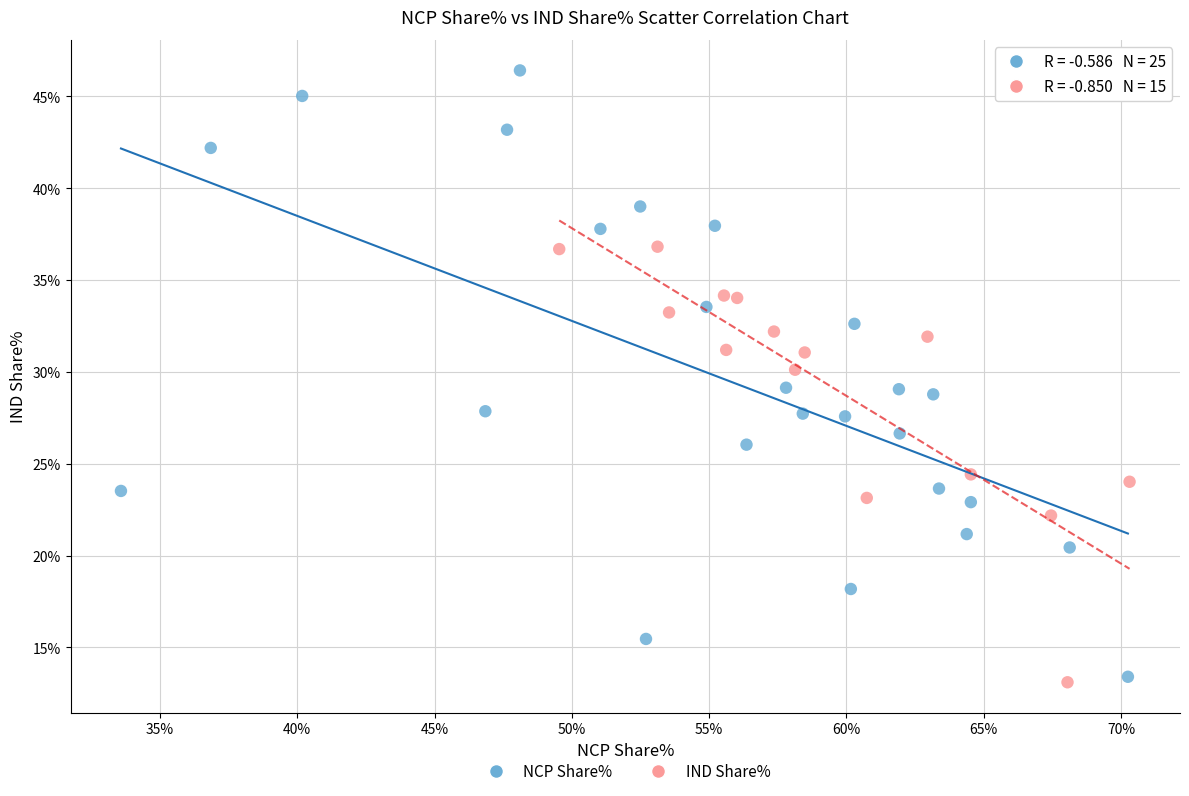

Which series has the largest Y range (max minus min)?

NCP Share%